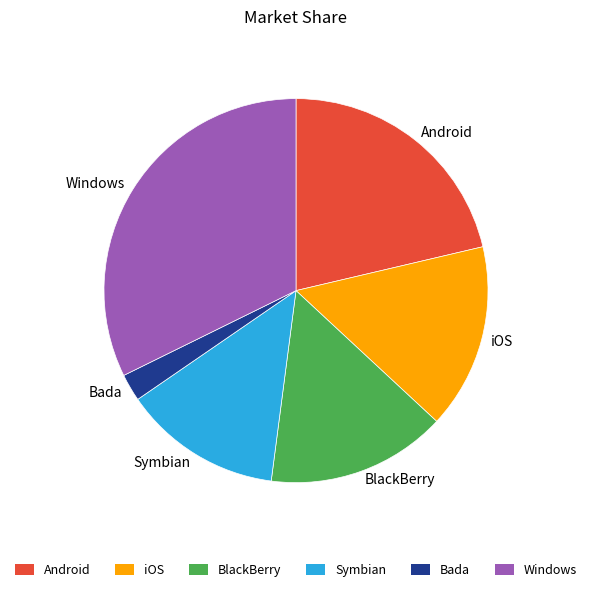

Is there any slice that represents more than half of the pie?

No